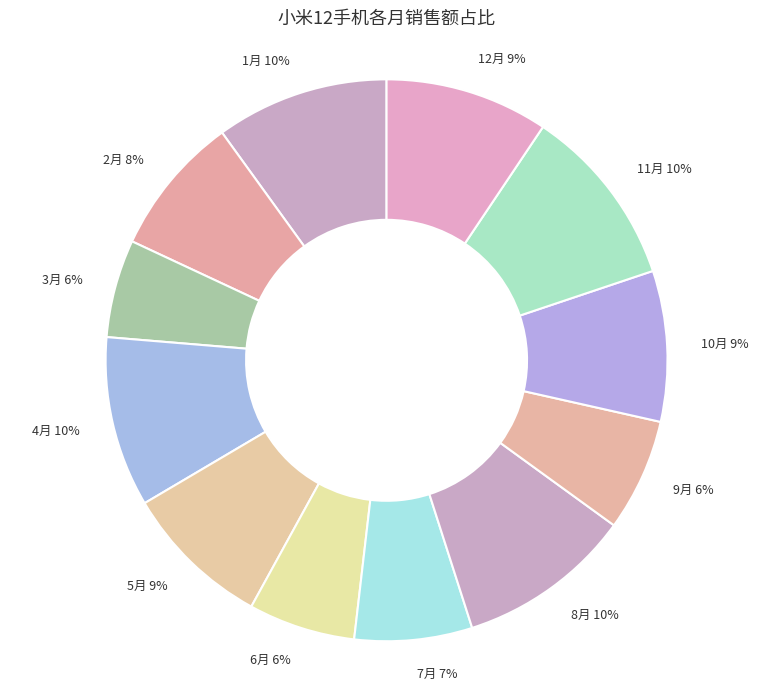

To the nearest percent, what percentage of the pie is 1月 10%?

10%